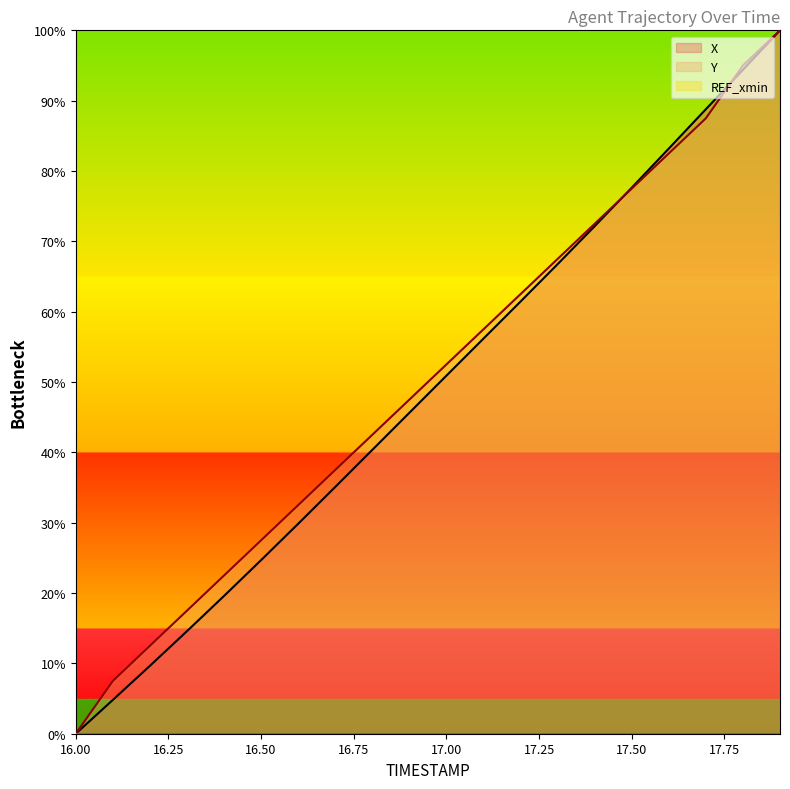

Where does the X series first go above 50?

17.00